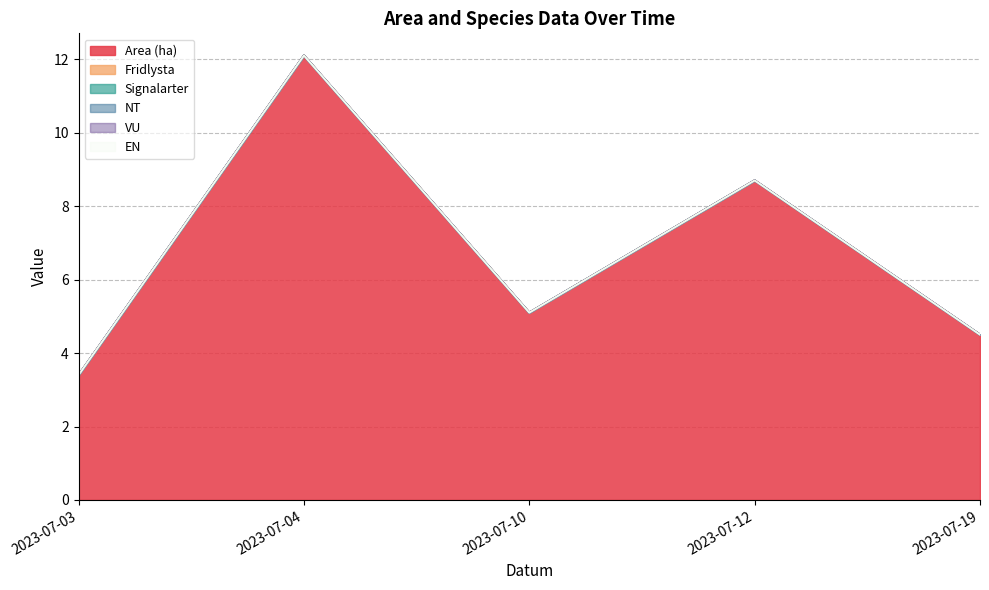

At which label is Area (ha) closest to 7?

2023-07-12